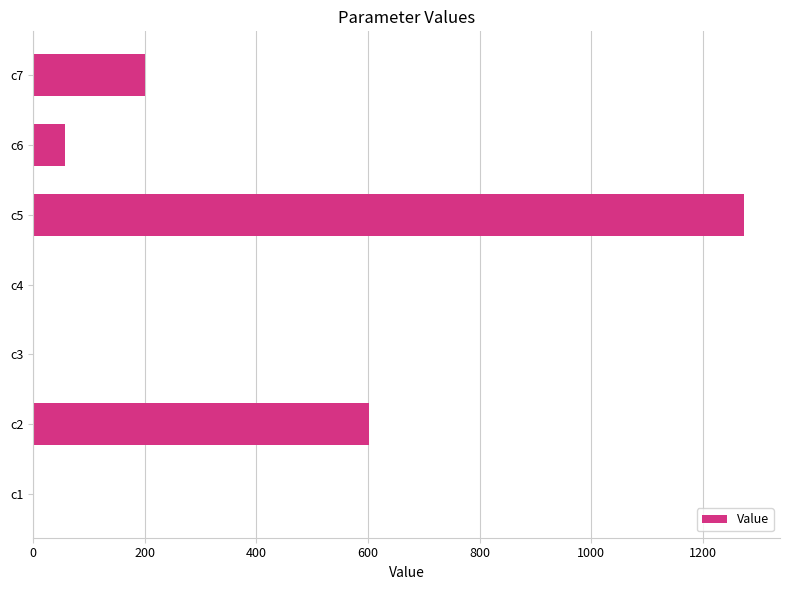

At which label is the value closest to 637?

c2